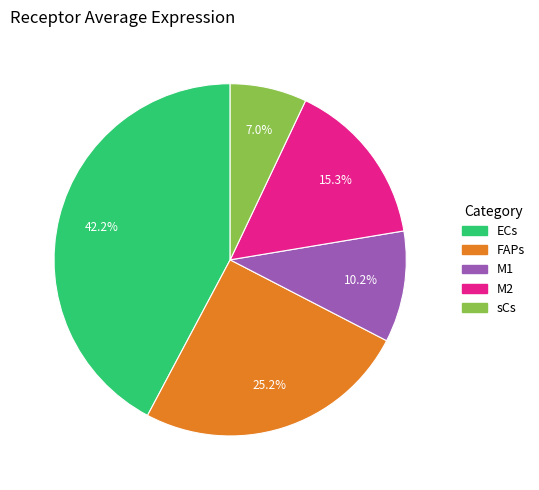

Count the number of slices in the pie.

5